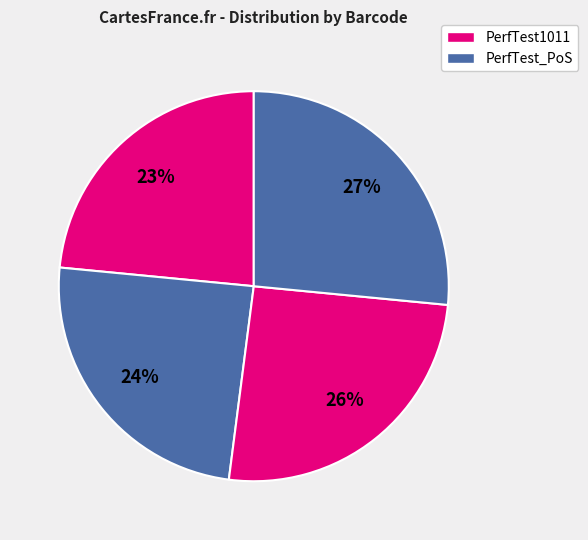

Count the number of slices in the pie.

4